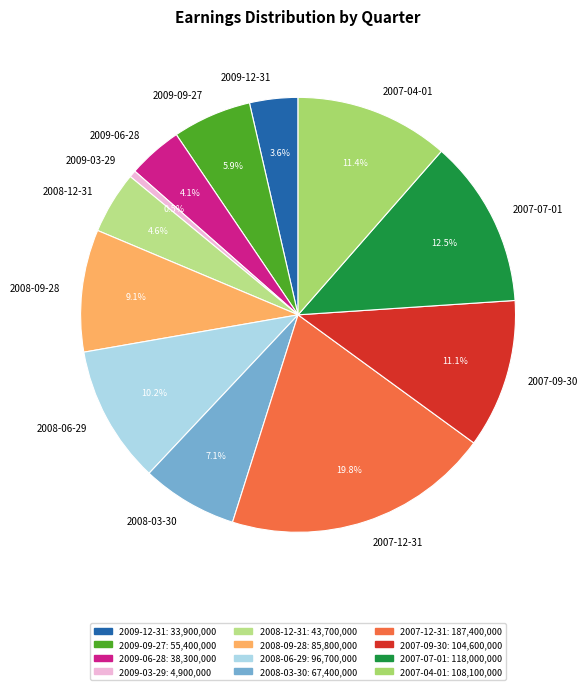

How many slices are in this pie chart?

12